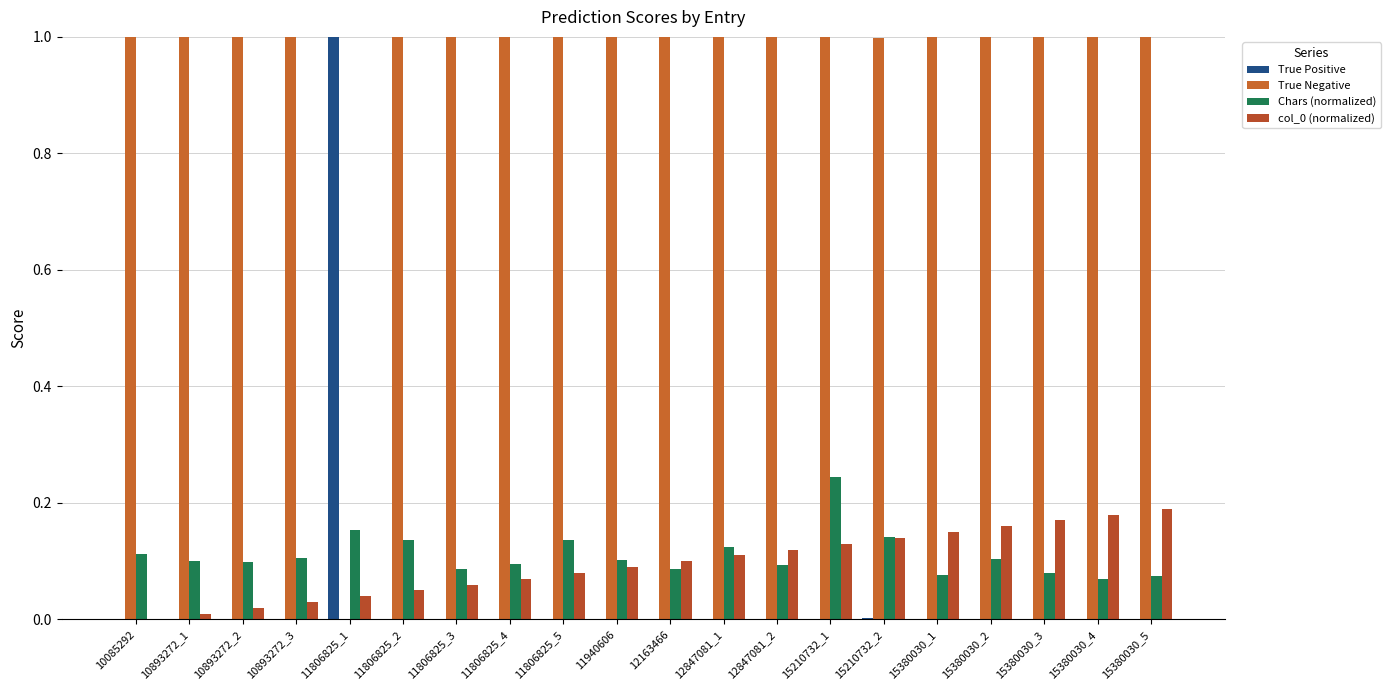

Which series changed the most between 11806825_1 and 15210732_1?

True Positive